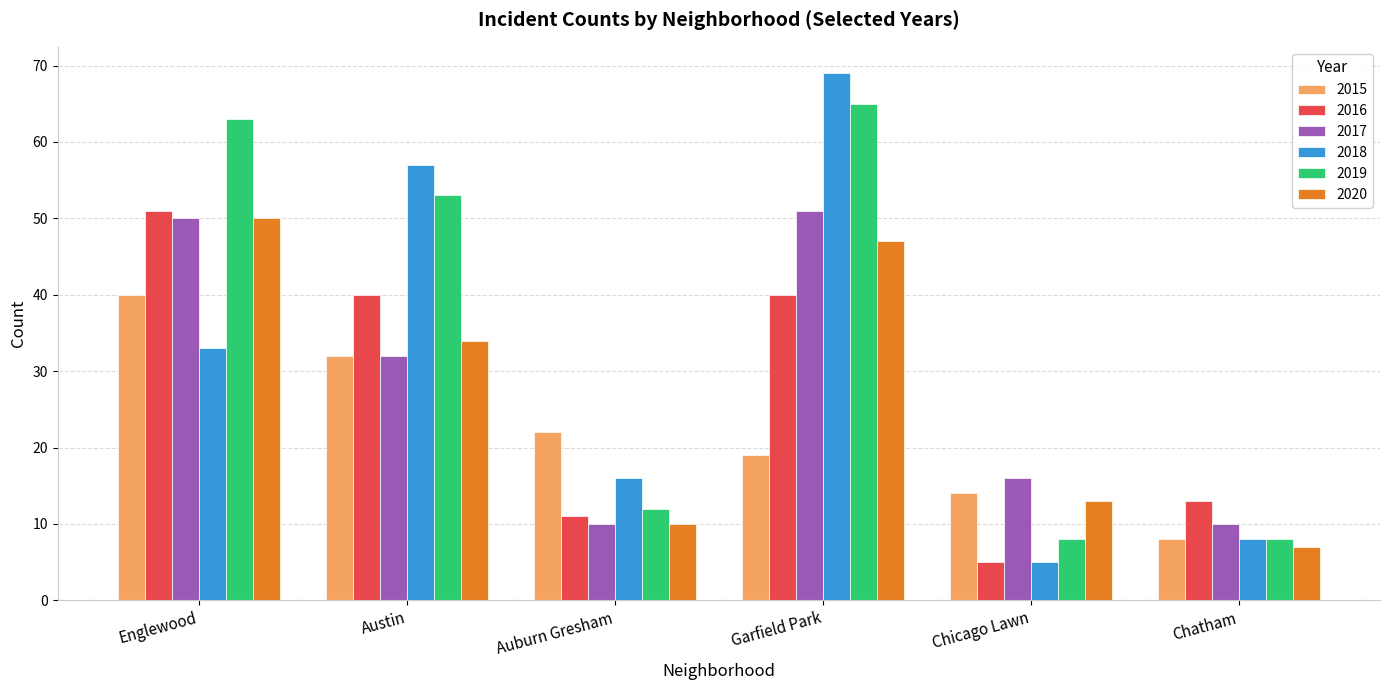

What position from the right is Englewood?

6